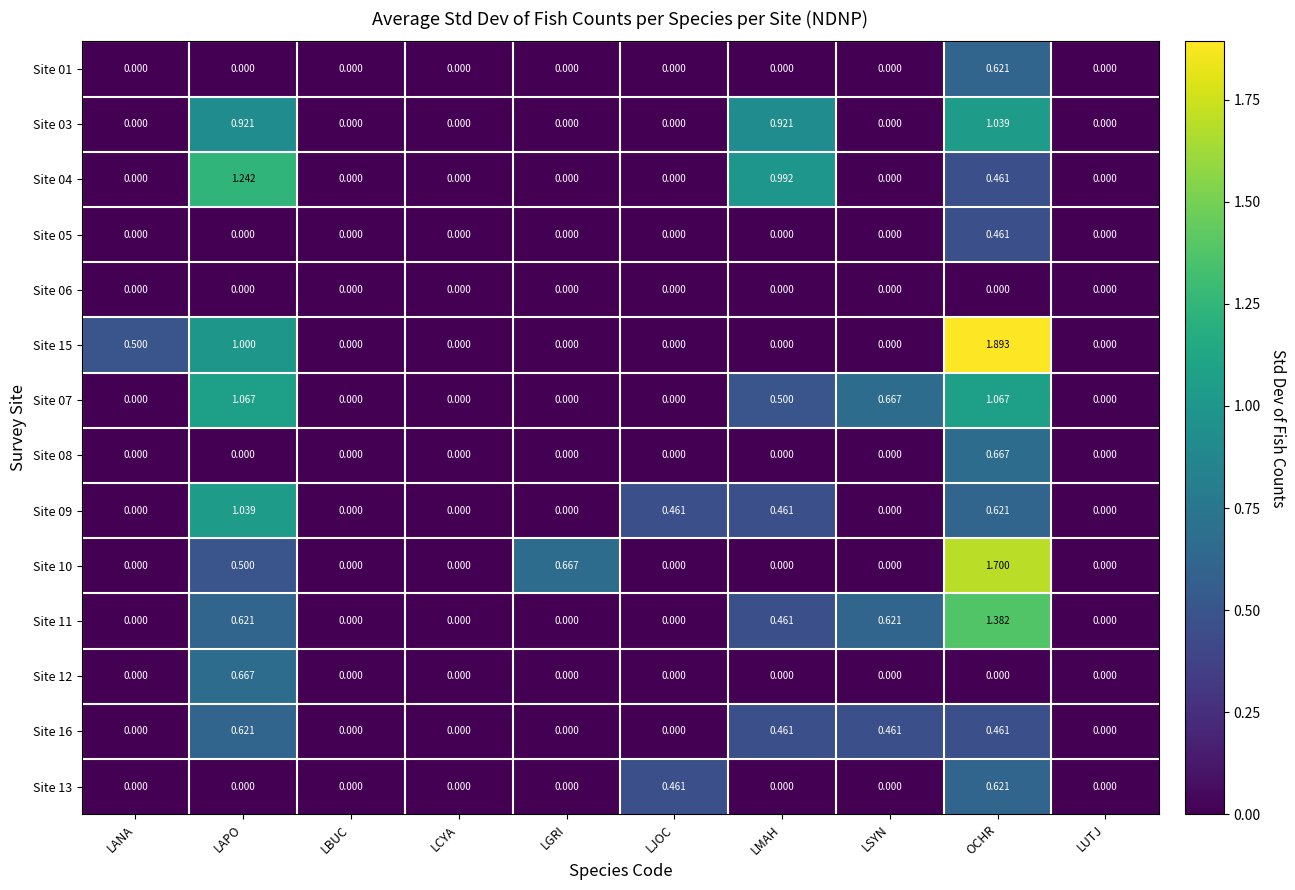

At which category is the sum across all series the highest?

OCHR